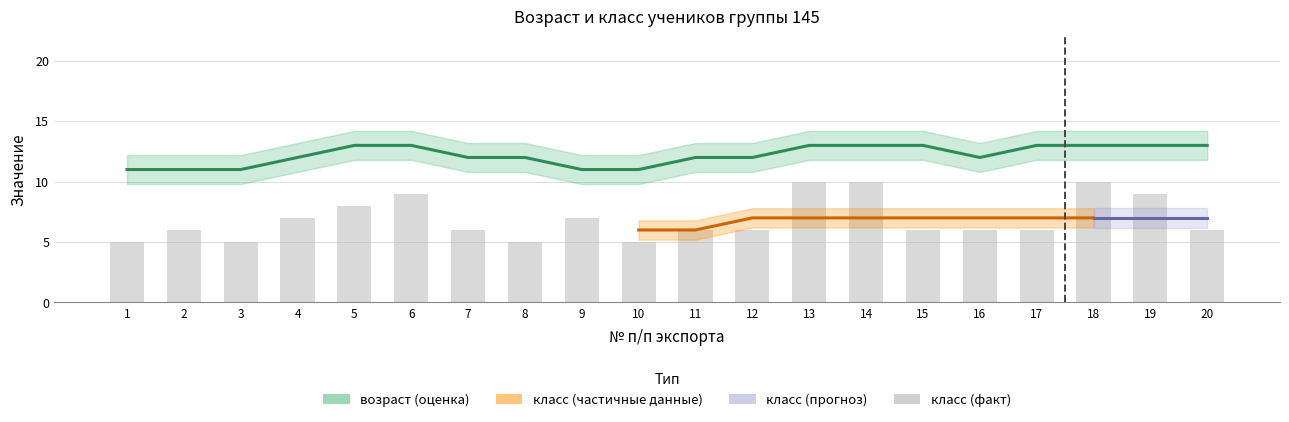

True or false: the data shows 7 at 4.

True